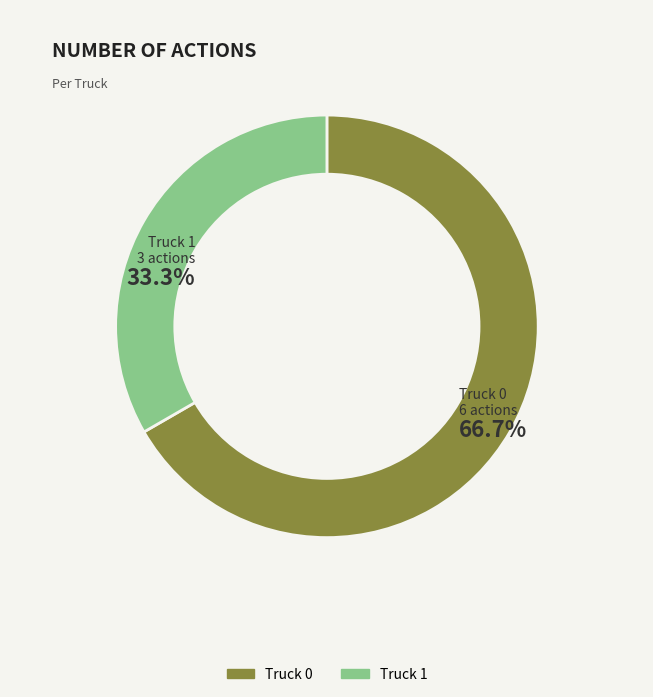

What percentage is NOT represented by Truck 1?

66.7%